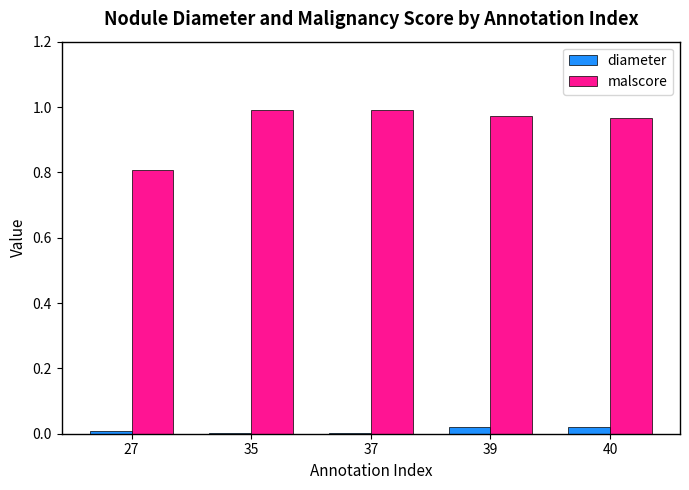

Which series has the largest range (max minus min)?

malscore